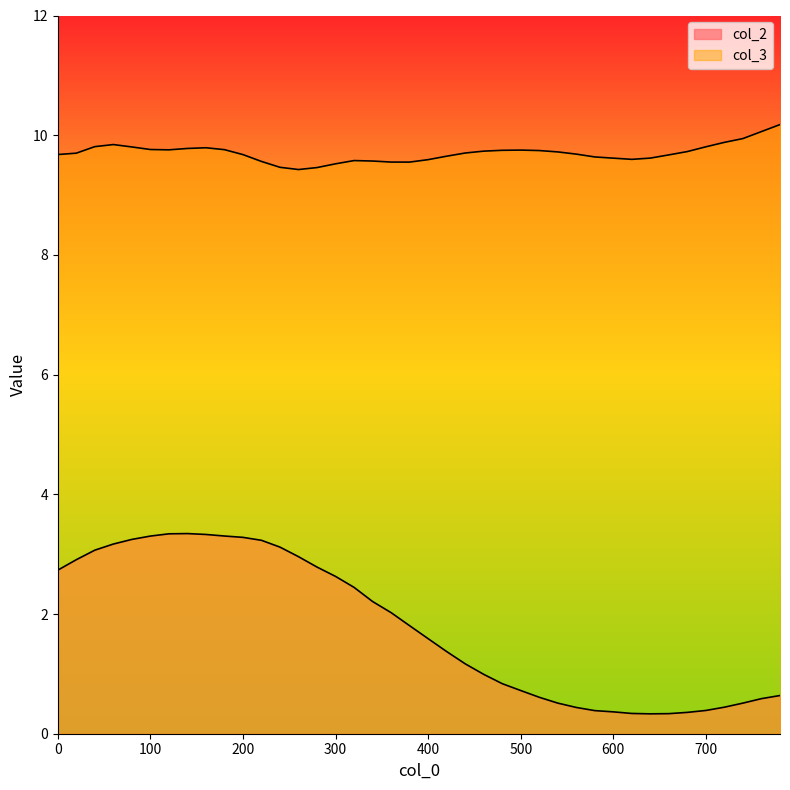

What value does the col_3 series have at 240?

9.5